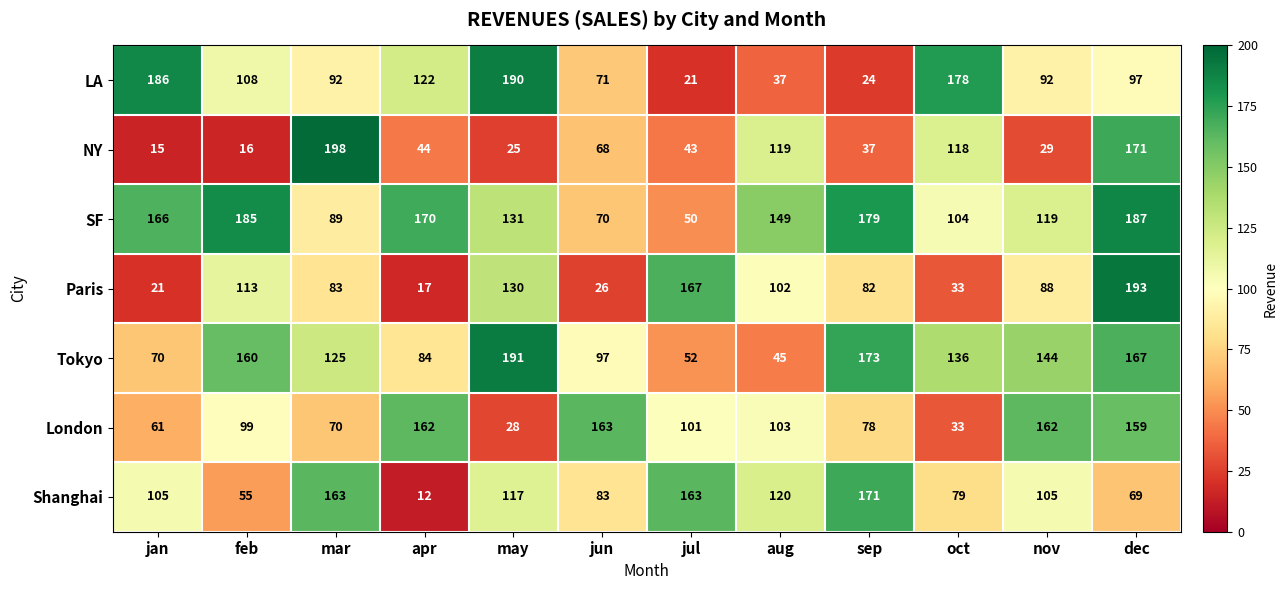

What is the spread (max minus min) of values at jun?

137